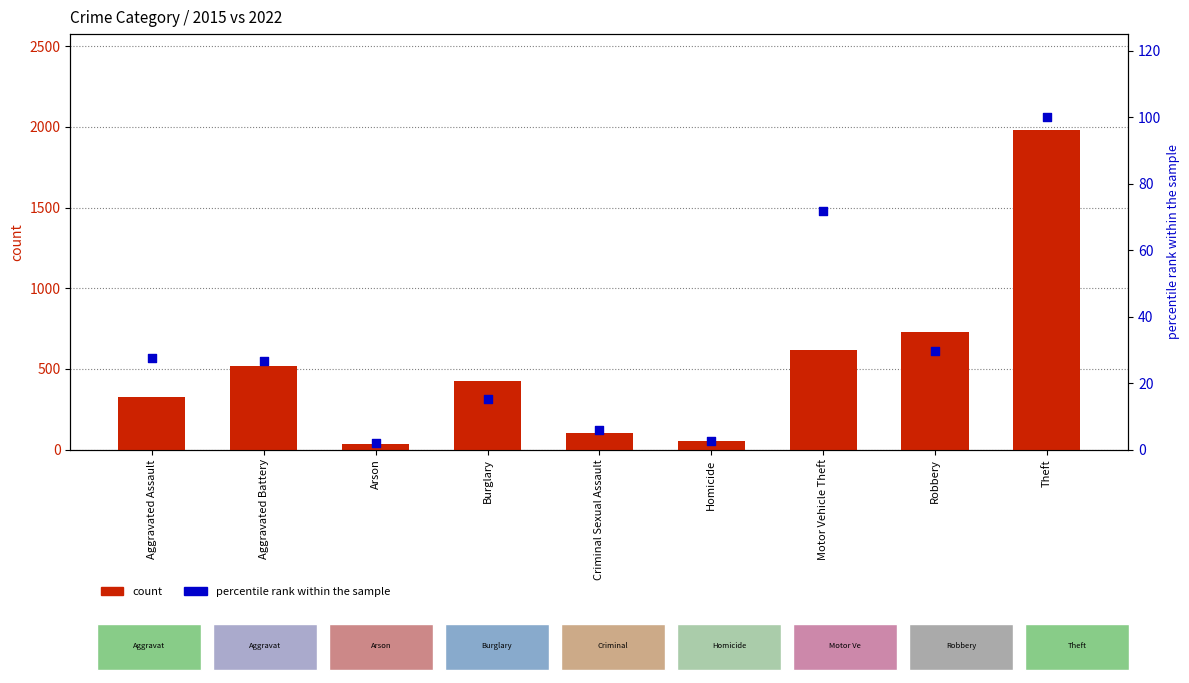

What is the total value across all series at Aggravated Assault?

350.7